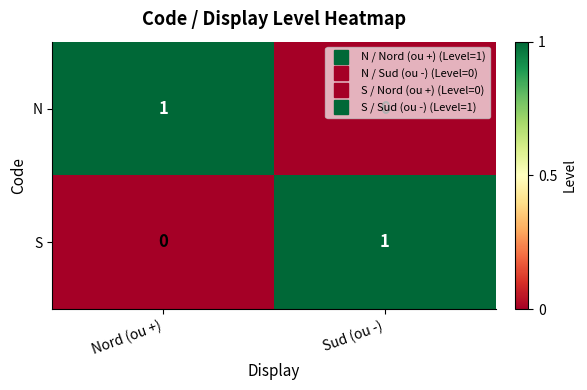

Rank the series at Sud (ou -) from highest to lowest value.

S, N